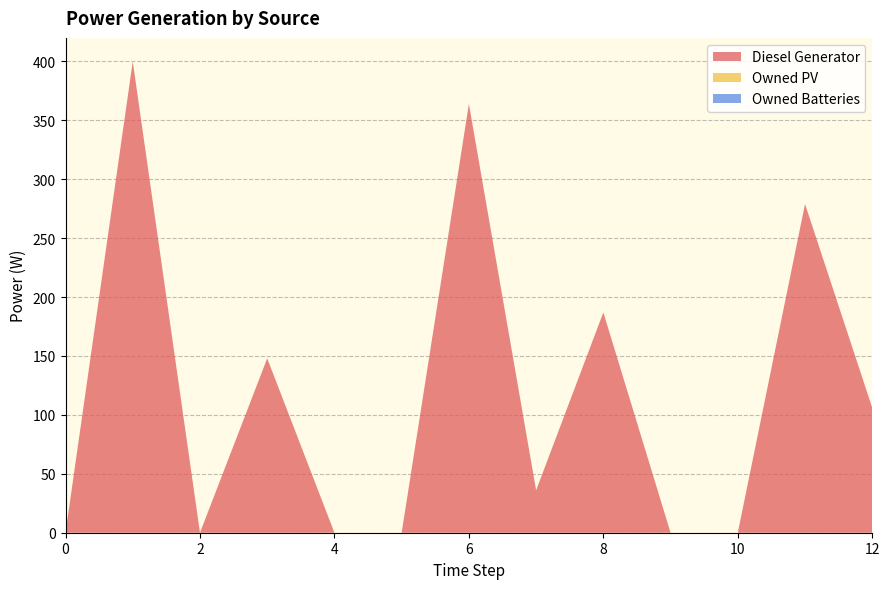

Reading right to left, transcribe all the data shown in this chart.

Diesel Generator: 106	279	0	0	187	36	364	0	0	148	0	400	0
Owned PV: 0	0	0	0	0	0	0	0	0	0	0	0	0
Owned Batteries: 0	0	0	0	0	0	0	0	0	0	0	0	0